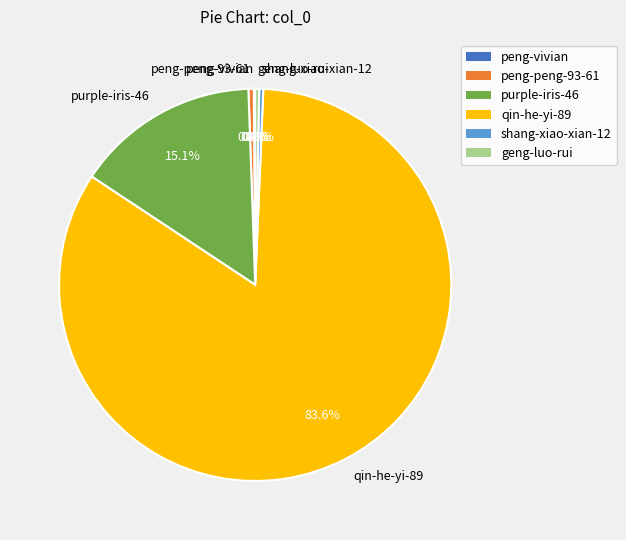

Does qin-he-yi-89 account for over 50% of the chart?

Yes